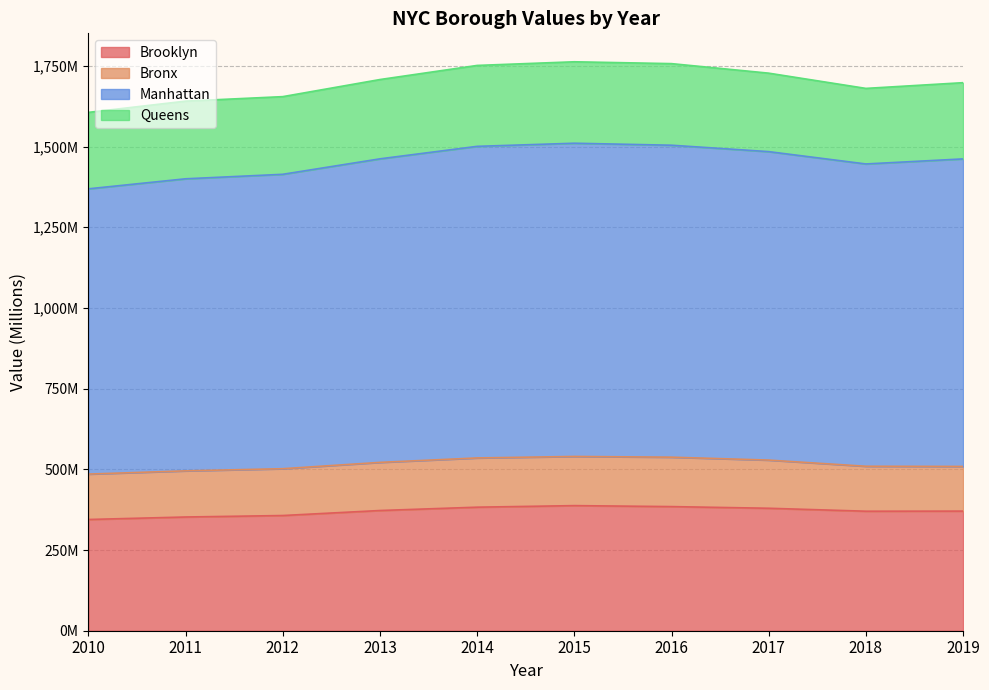

At how many categories does at least one series exceed 1218?

10